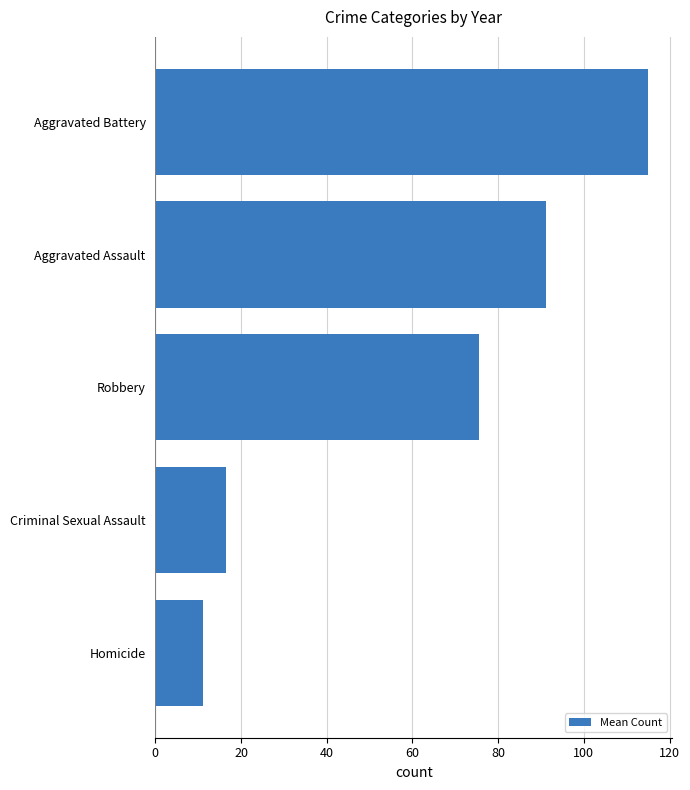

Rank the categories by value from highest to lowest.

Aggravated Battery, Aggravated Assault, Robbery, Criminal Sexual Assault, Homicide